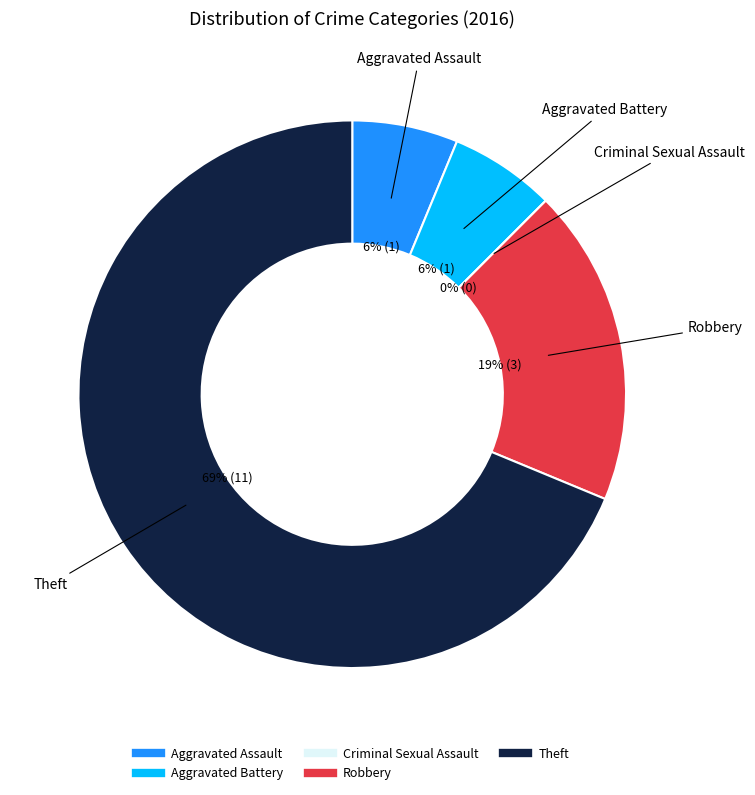

How many slices are in this pie chart?

5